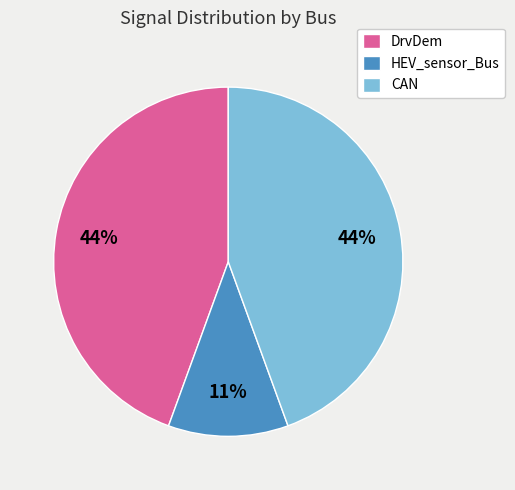

How many slices are in this pie chart?

3